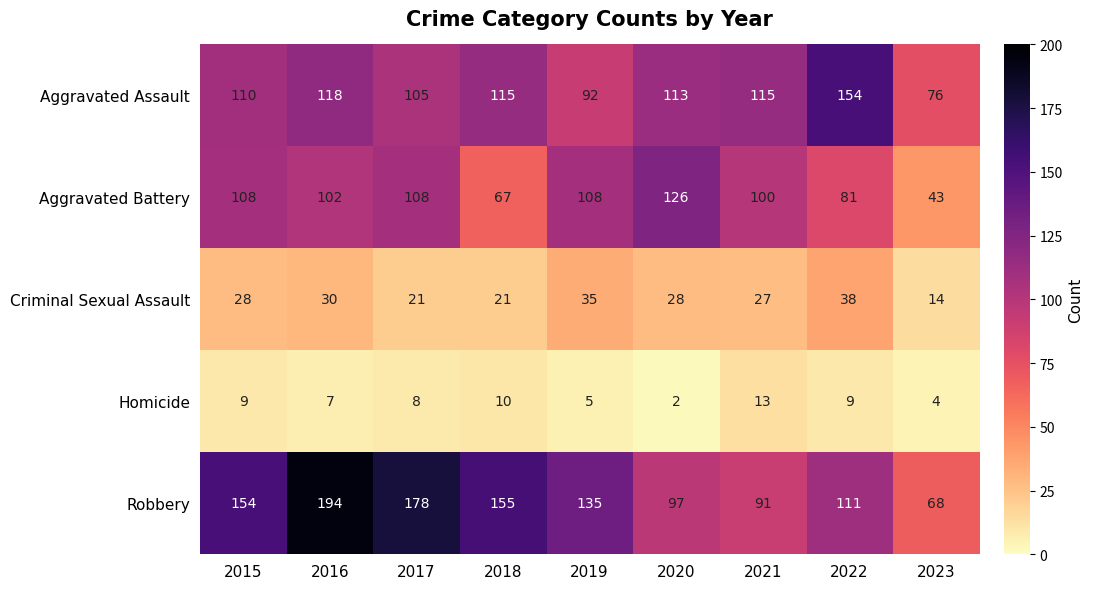

True or false: Homicide has a value of 2 at 2023.

False